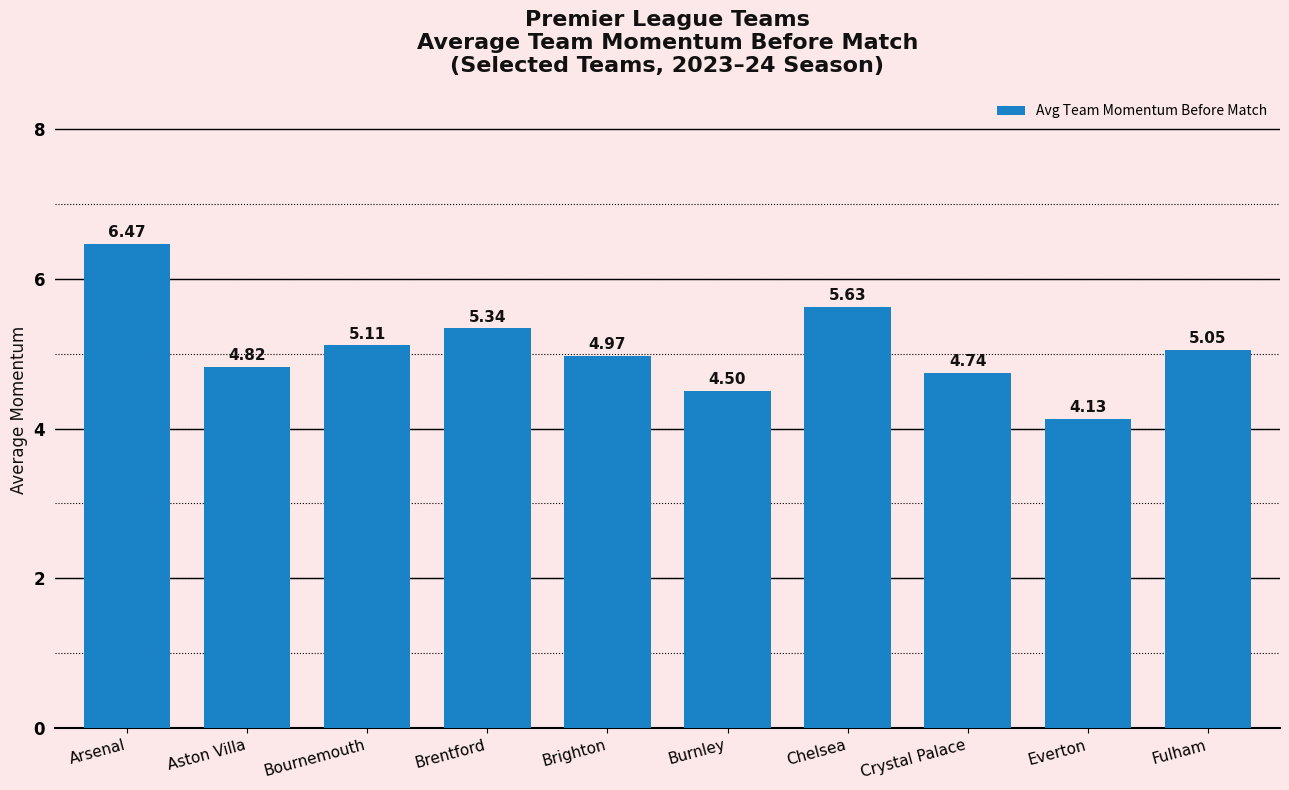

Rank the categories by value from highest to lowest.

Arsenal, Chelsea, Brentford, Bournemouth, Fulham, Brighton, Aston Villa, Crystal Palace, Burnley, Everton